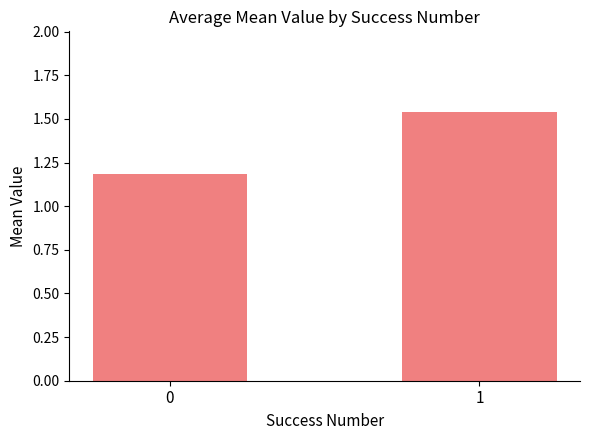

Which has a higher value, 1 or 0?

1